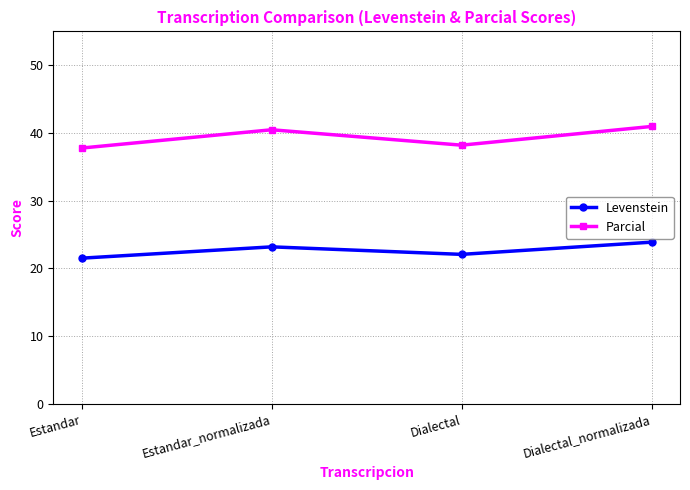

Is it true that Parcial equals 38.2 at Dialectal?

True